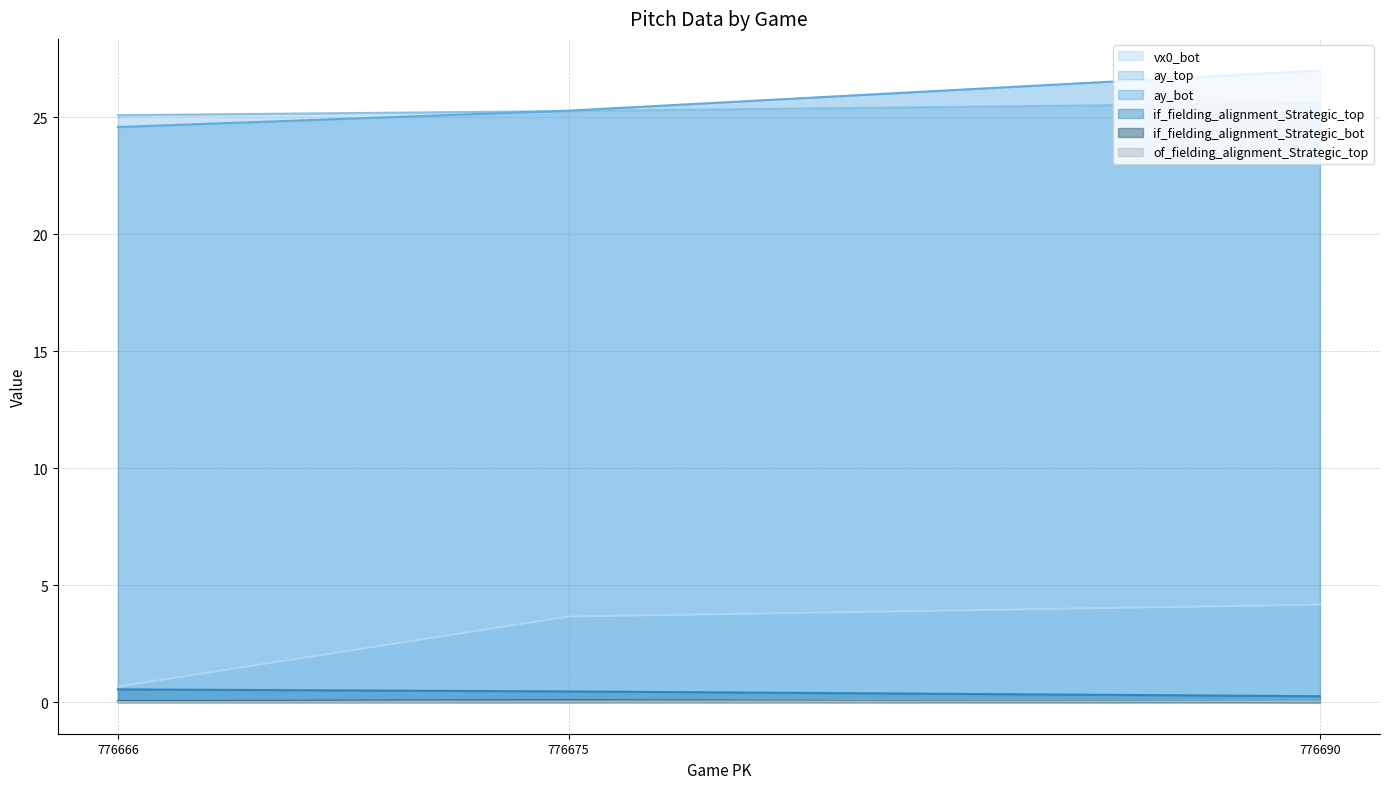

What is the average value of the ay_top series?

25.3